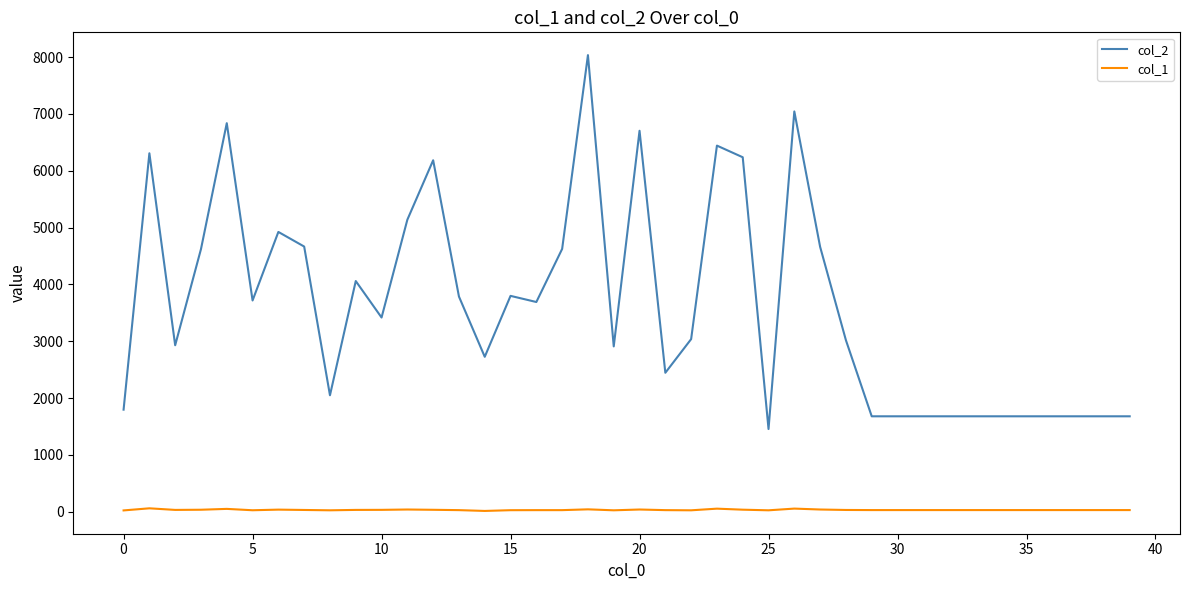

What is the difference between the maximum and minimum values in the col_2 series?

6579